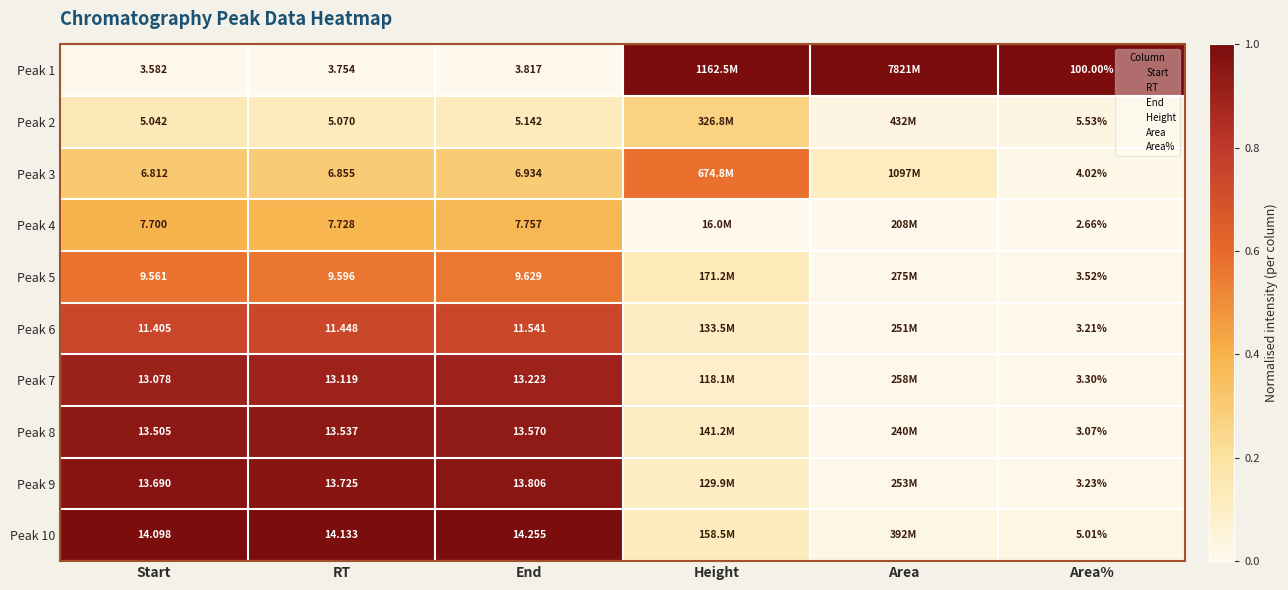

At RT, list the series in order from smallest to largest.

Peak 1, Peak 2, Peak 3, Peak 4, Peak 5, Peak 6, Peak 7, Peak 8, Peak 9, Peak 10